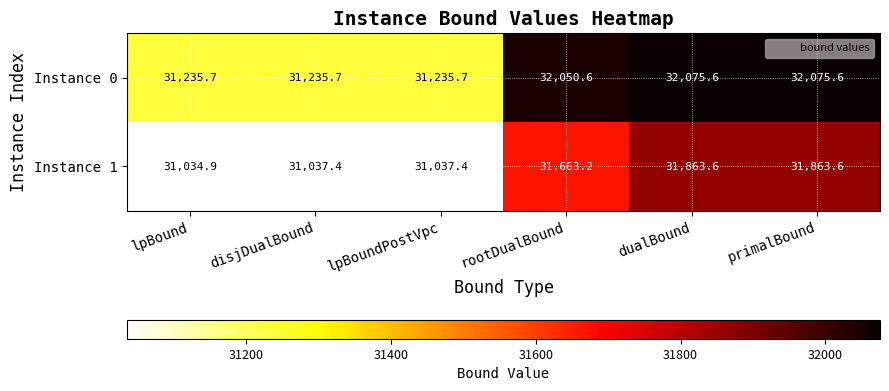

Reading left to right, list all the values displayed in this chart.

Instance 0: lpBound=31235.7	disjDualBound=31235.7	lpBoundPostVpc=31235.7	rootDualBound=32050.6	dualBound=32075.6	primalBound=32075.6
Instance 1: lpBound=31034.9	disjDualBound=31037.4	lpBoundPostVpc=31037.4	rootDualBound=31663.2	dualBound=31863.6	primalBound=31863.6